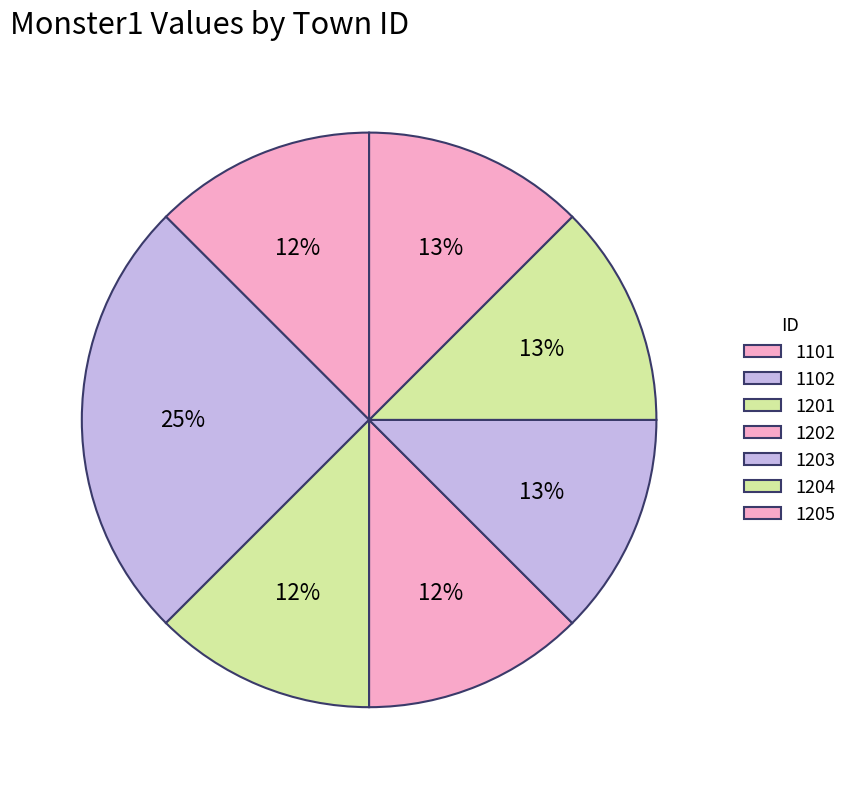

What is the smallest slice in the pie chart?

1101